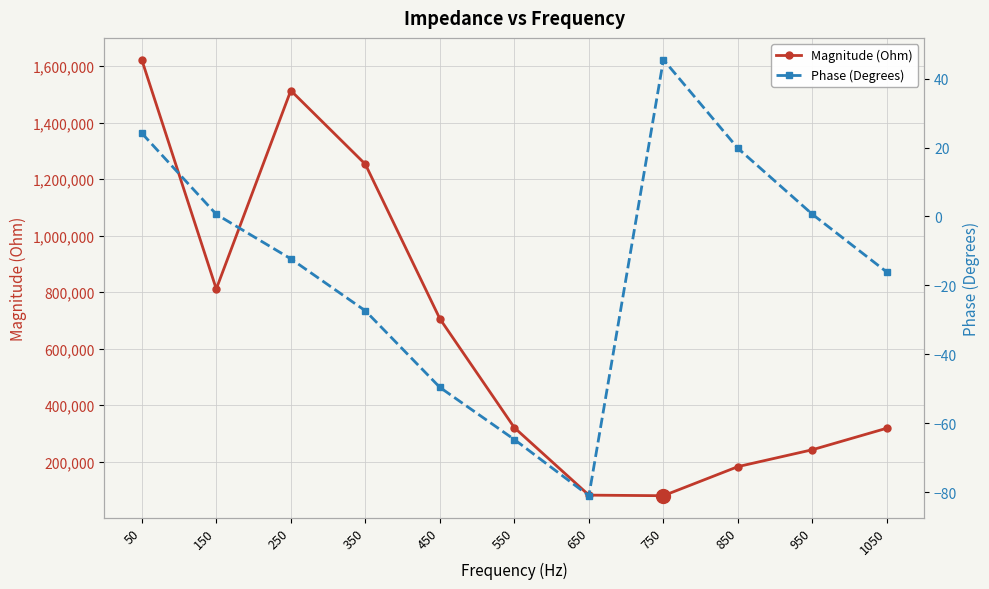

Which series has the largest total across all categories?

Magnitude (Ohm)